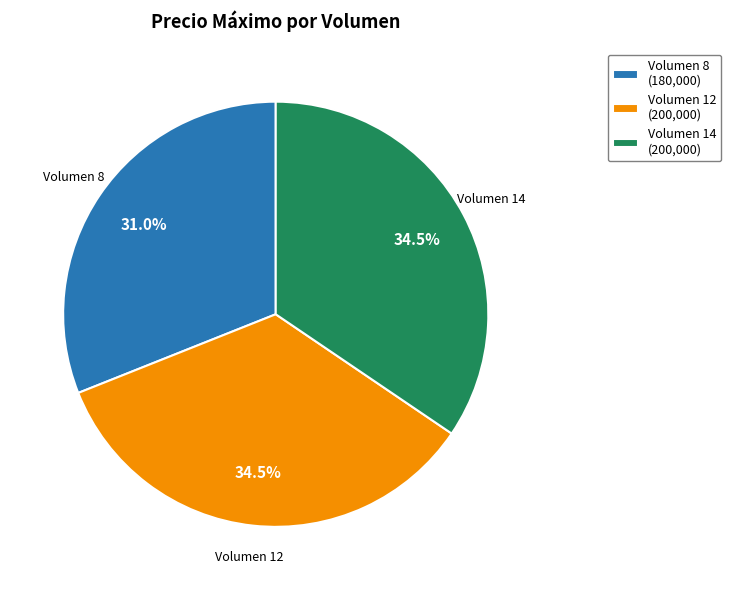

Which category has the smallest portion of the pie?

Volumen 8 (180,000)